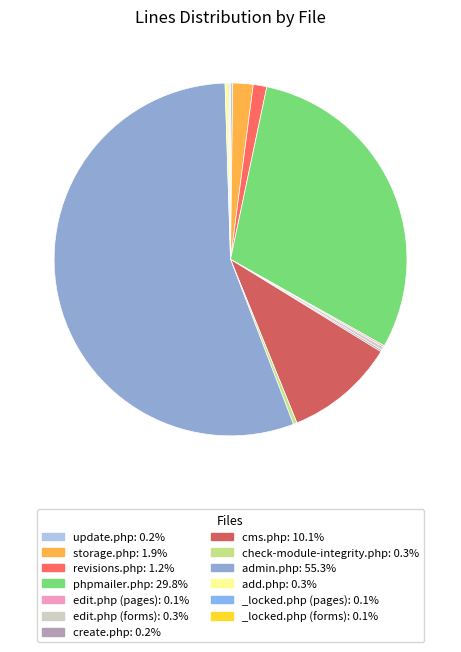

How many segments does this pie chart have?

13